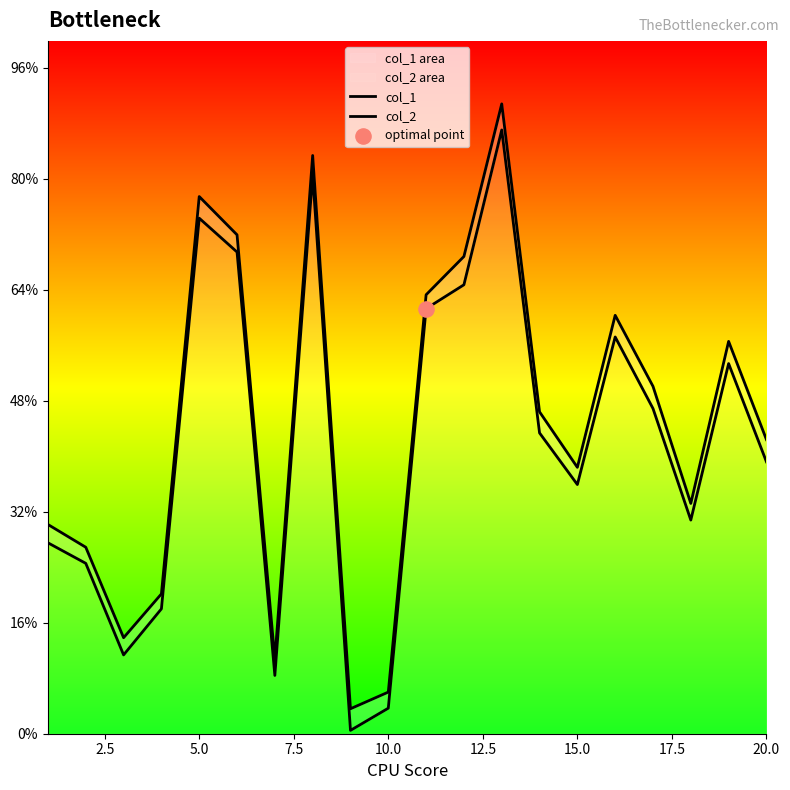

At how many categories does at least one series exceed 275?

15